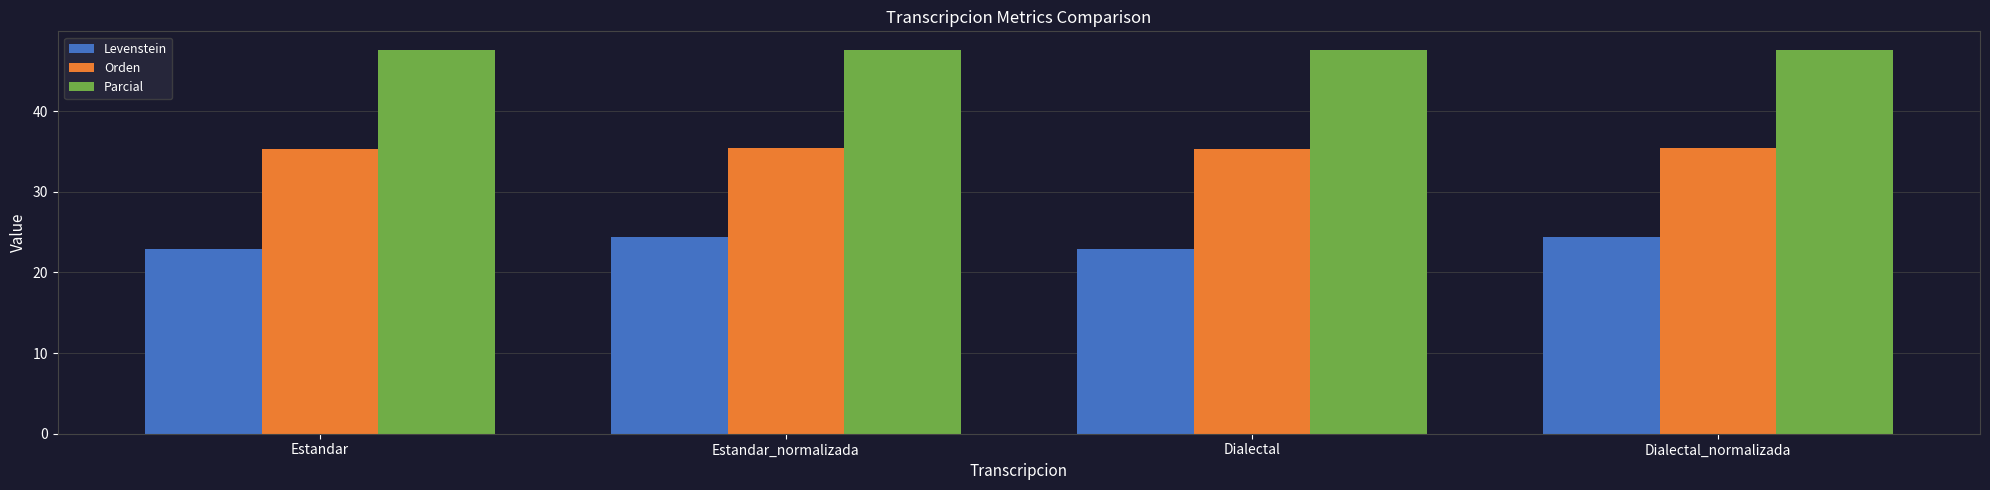

What are all the series names shown in the legend?

Levenstein, Orden, Parcial